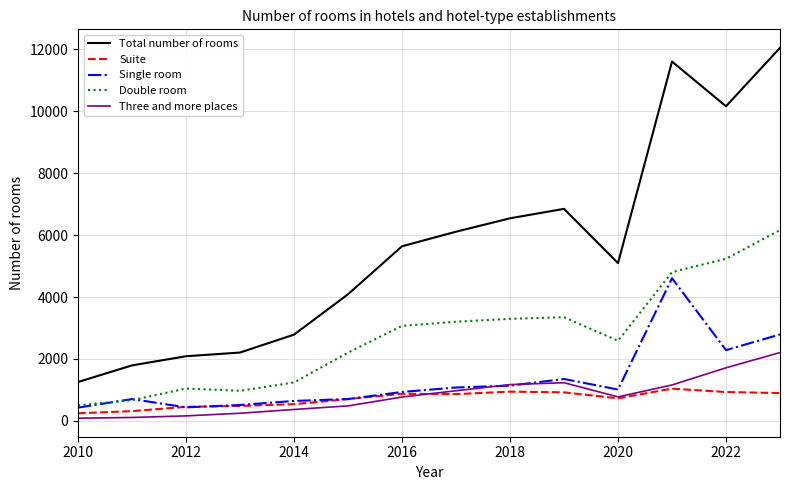

What is the average value of the Suite series?

708